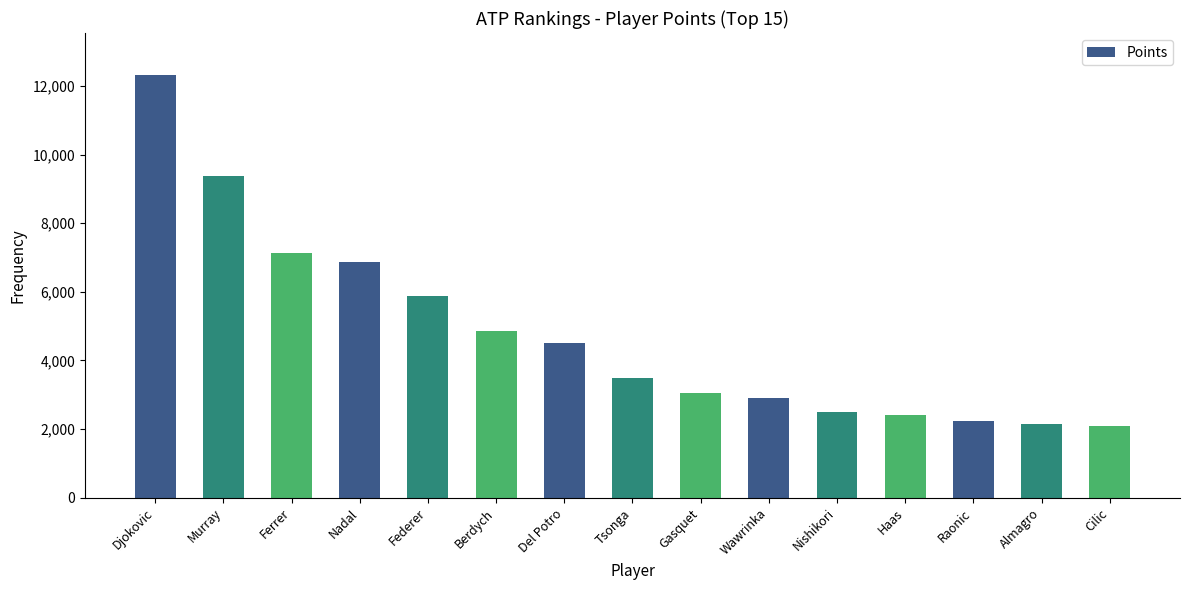

What is the label of the 7th bar from the left?

Del Potro